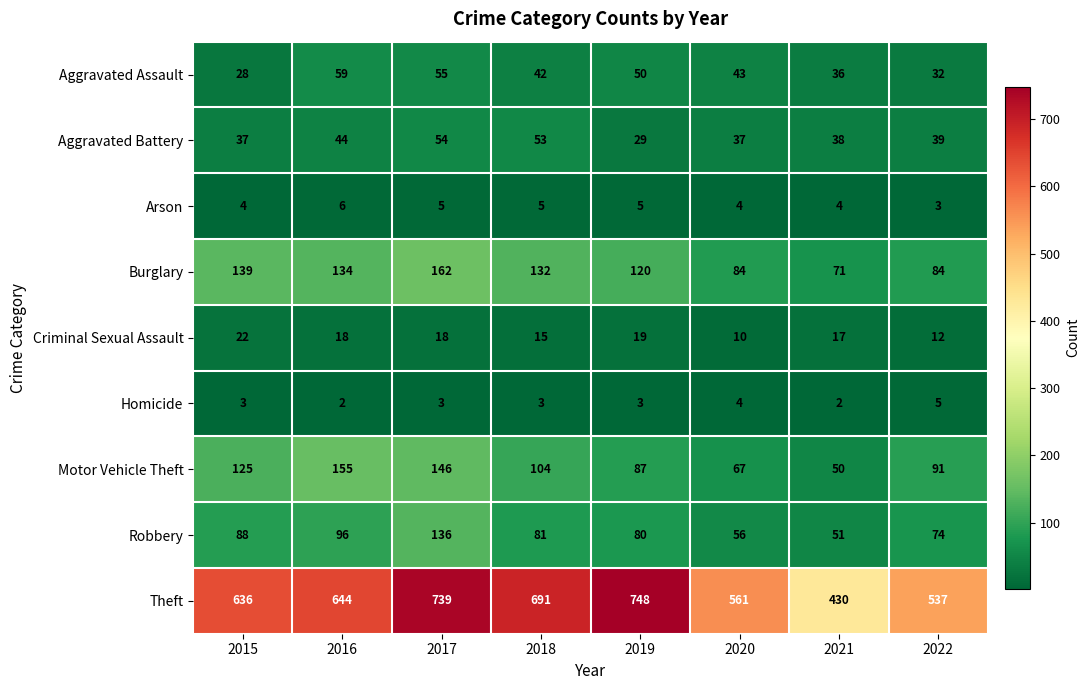

Which label corresponds to the largest value in the chart?

2019